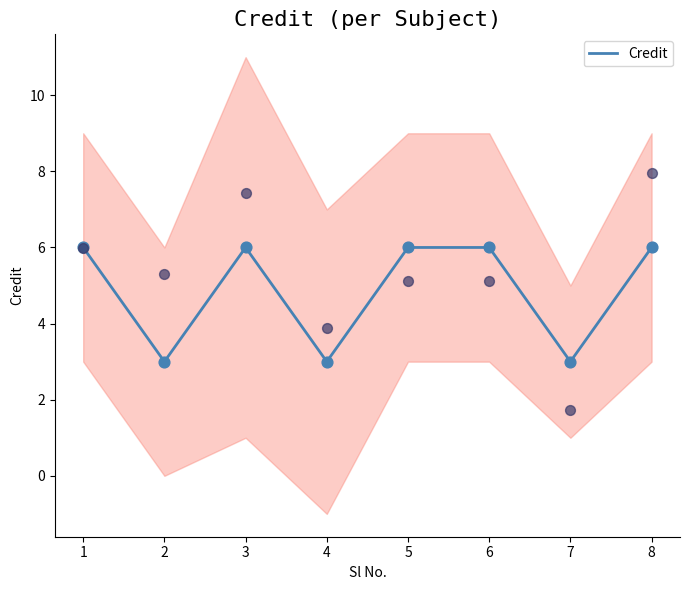

What is the maximum value for Credit?

6